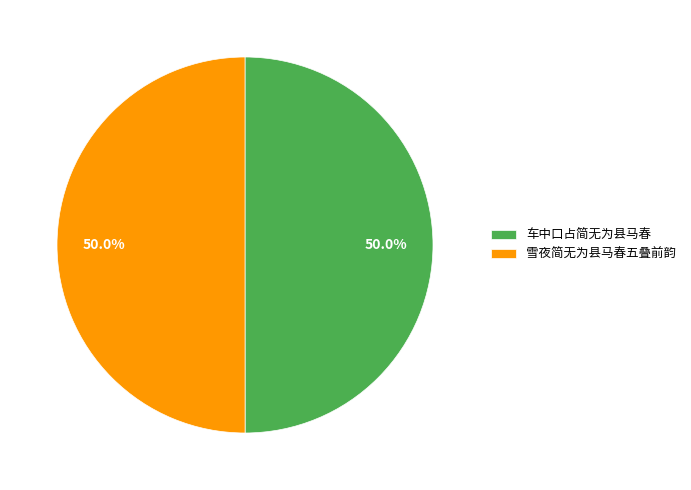

True or false: 雪夜简无为县马春五叠前韵 accounts for 41% of the total.

False